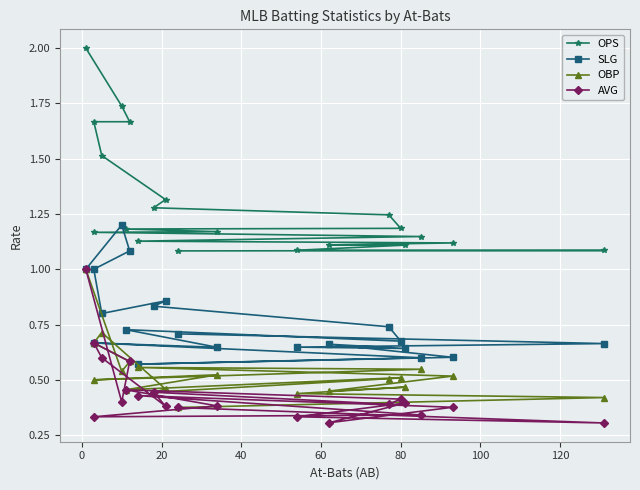

What are all the series names shown in the legend?

OPS, SLG, OBP, AVG